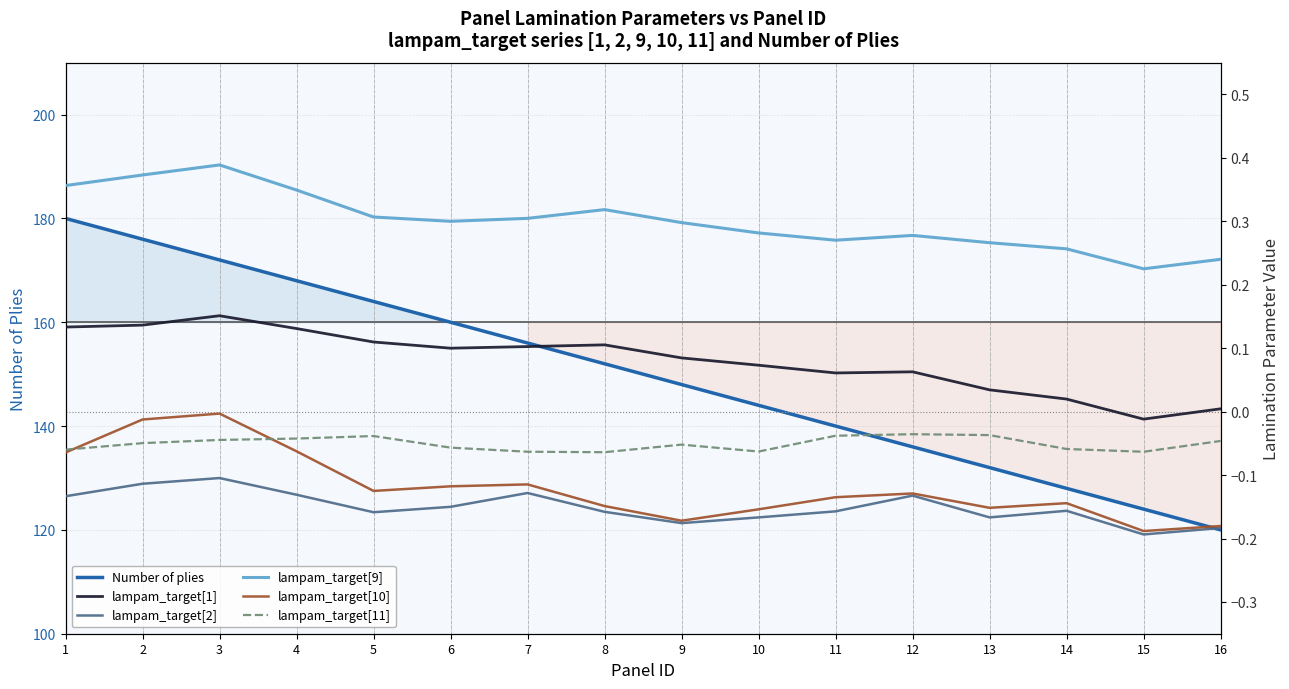

Read the lampam_target[11] value at 8.

-0.1